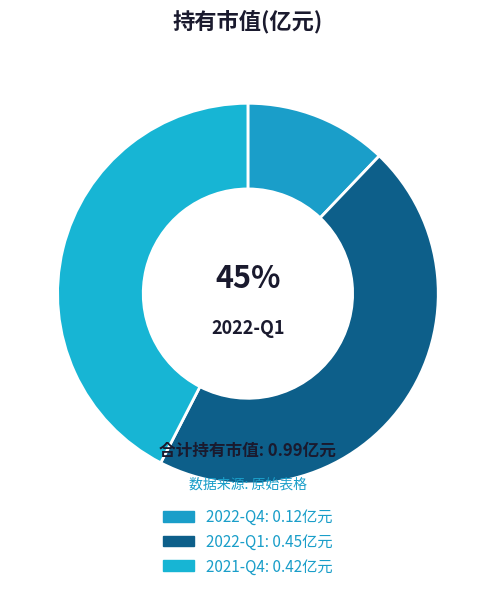

What is the smallest slice in the pie chart?

2022-Q4